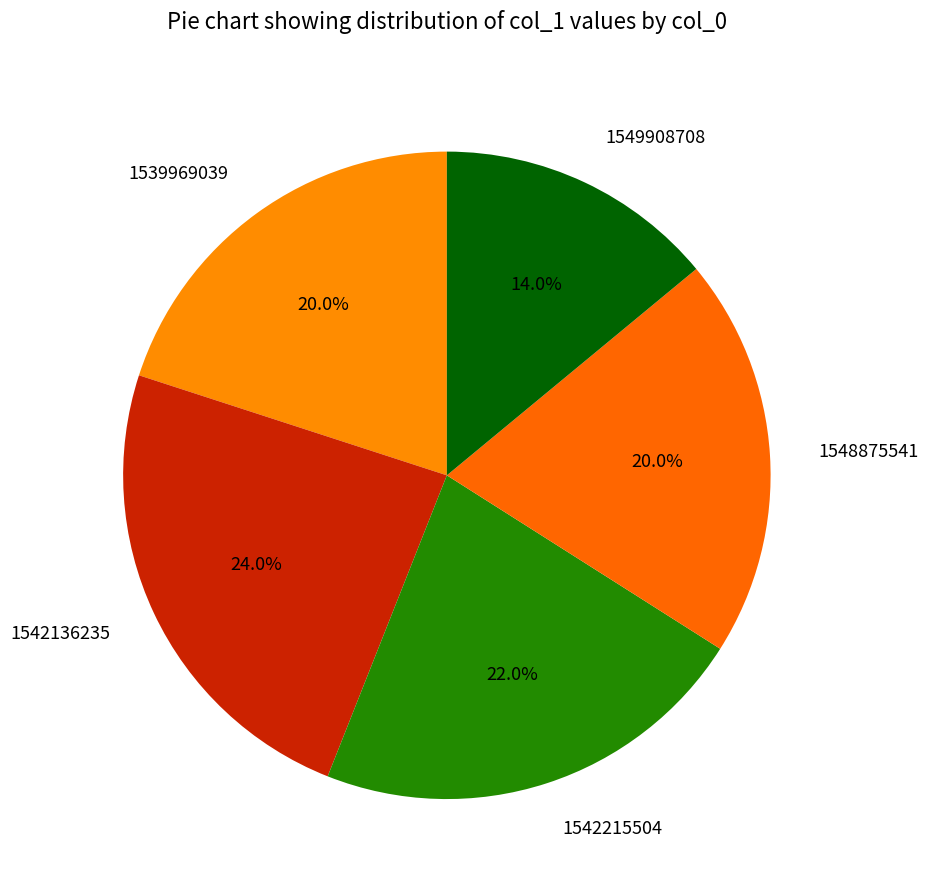

What is the total percentage of 1549908708 and 1548875541?

34.0%